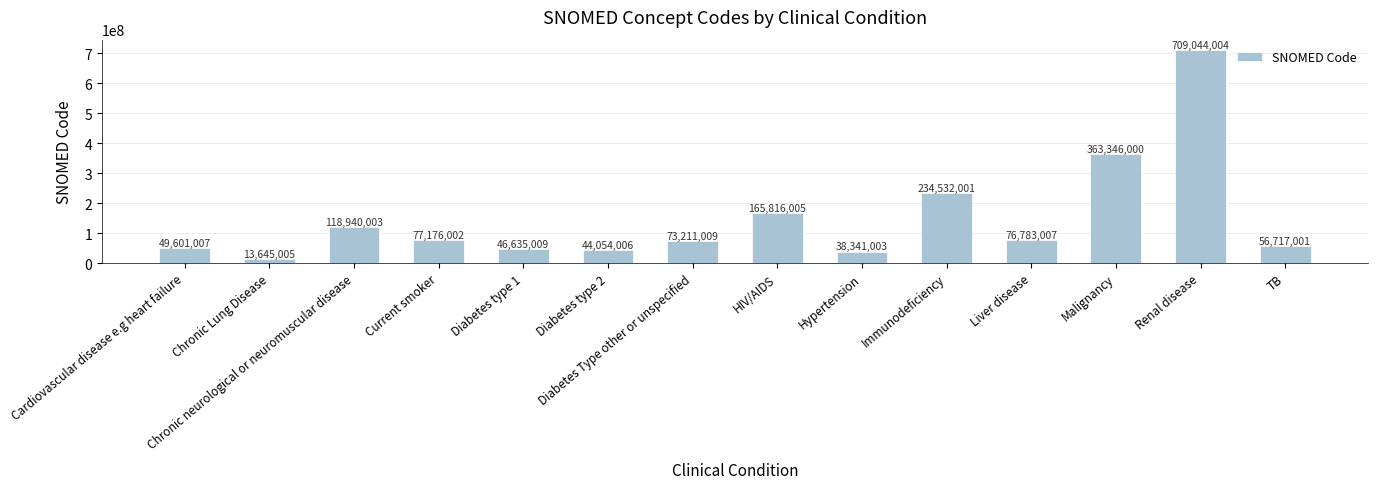

How many bars are there in total?

14